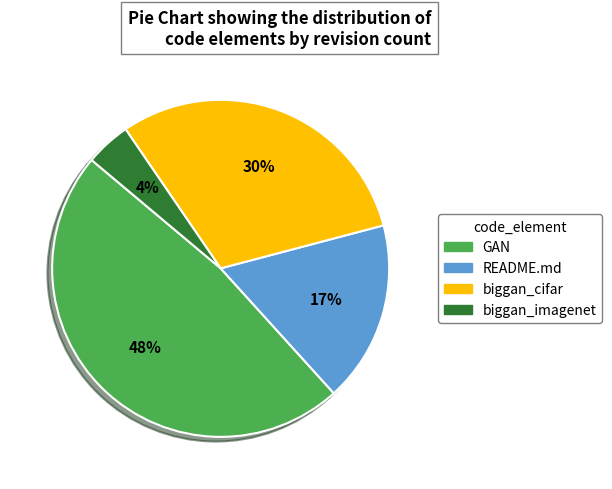

Count the number of slices in the pie.

4